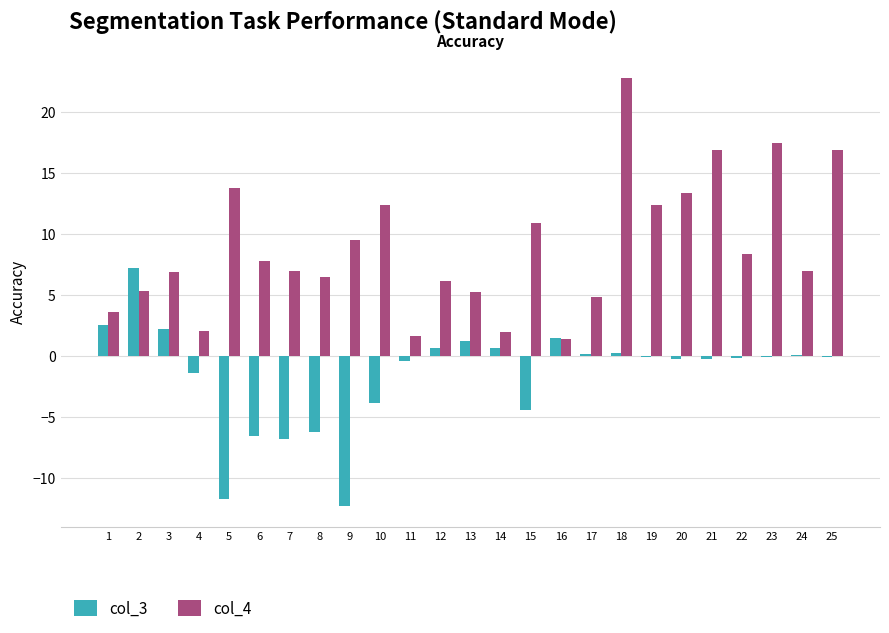

At which label is col_3 closest to -2?

4